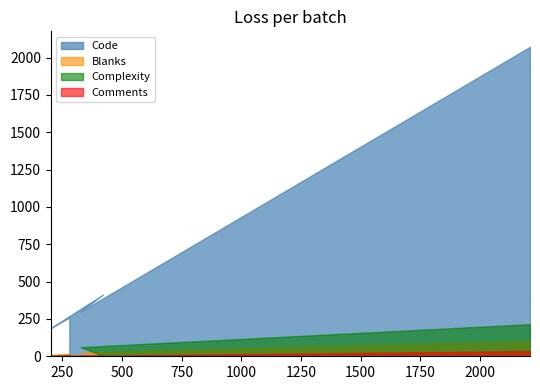

Between 202 and 327, which series saw the biggest shift?

Code